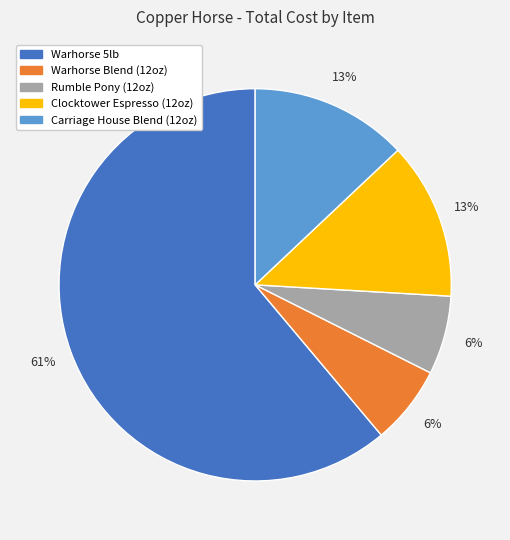

Does any single category account for the majority?

Yes